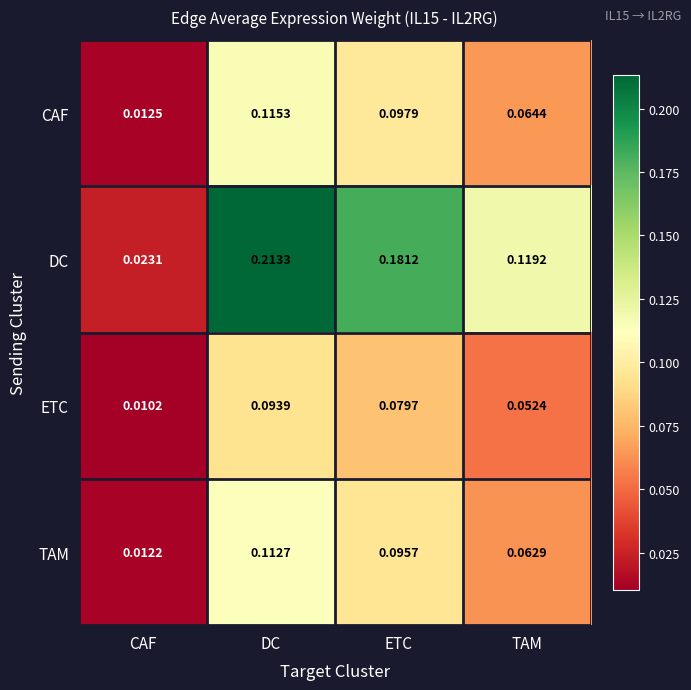

At ETC, list the series in order from largest to smallest.

DC, CAF, TAM, ETC